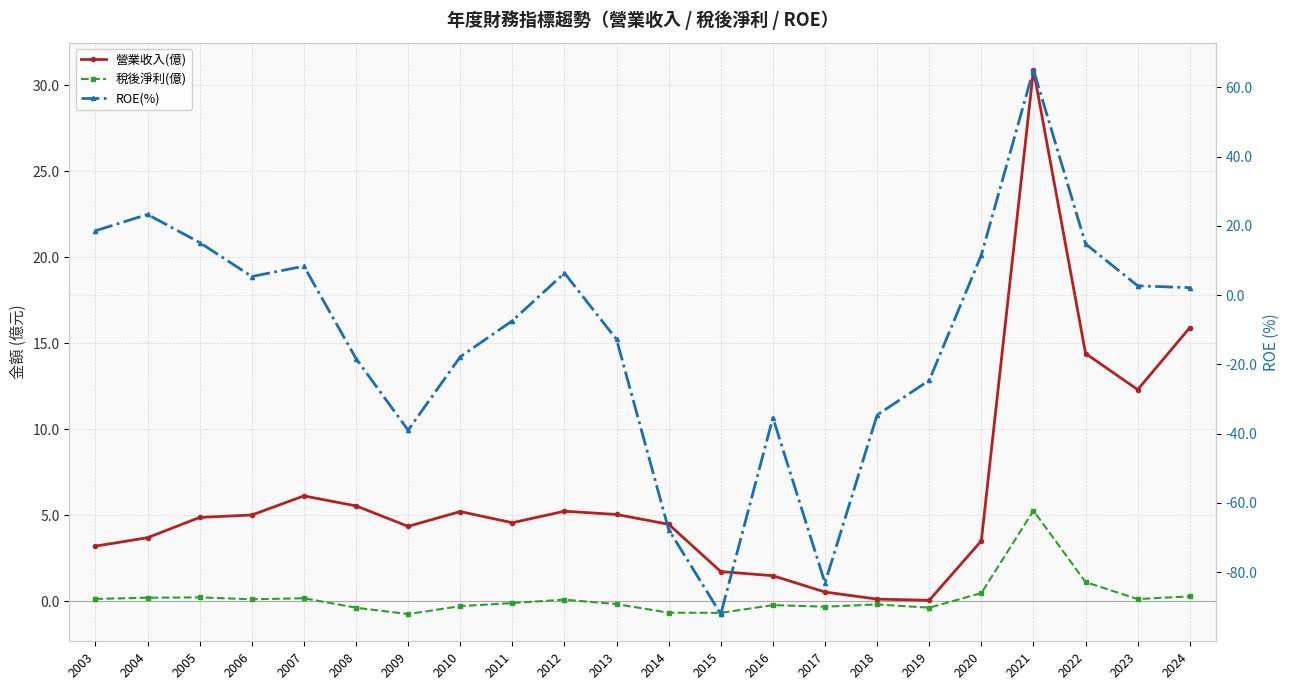

At which category is the sum across all series the highest?

2021